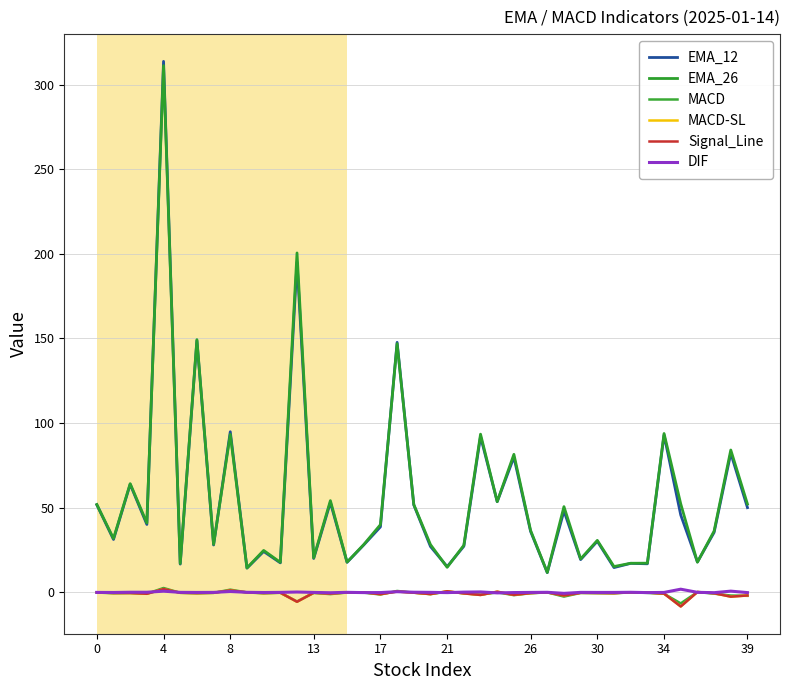

In Signal_Line, how many points are lower than both neighbors (excluding endpoints)?

14